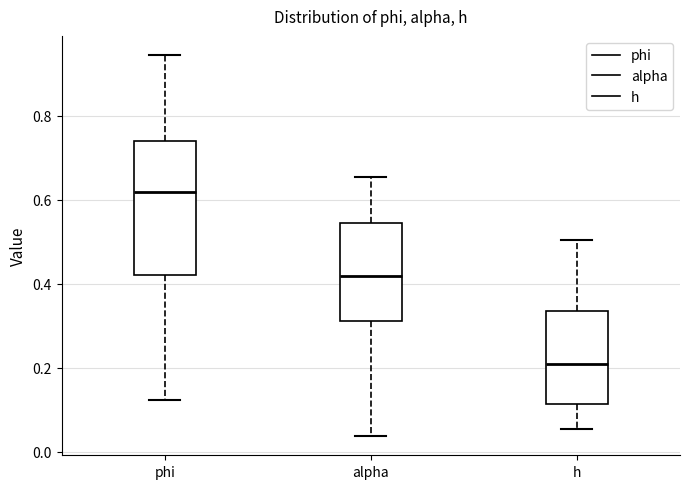

Reading left to right, read every box against the y-axis: the position of its median line, the range the box covers, and the ends of its whiskers. The values are not printed on the chart, so give them approximately, as read against the axis.

phi: median 0.62, box 0.42 to 0.74, whiskers 0.12 to 0.94
alpha: median 0.42, box 0.32 to 0.54, whiskers 0.04 to 0.66
h: median 0.20, box 0.12 to 0.34, whiskers 0.06 to 0.50